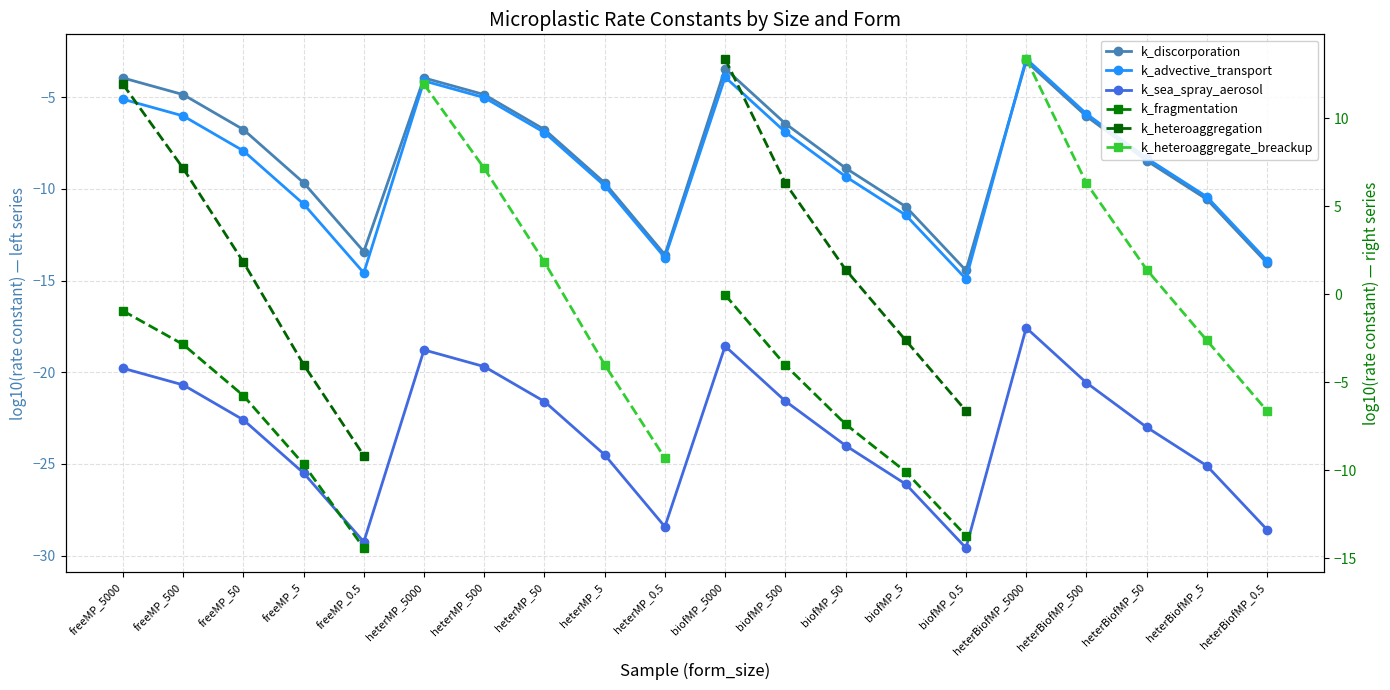

What is the minimum value shown in the chart?

-29.6